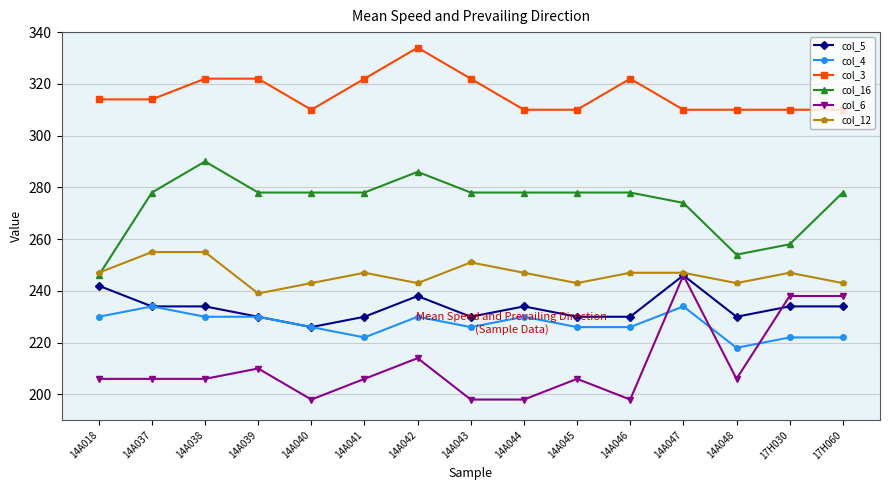

What is the label of the 13th point from the right?

14A038